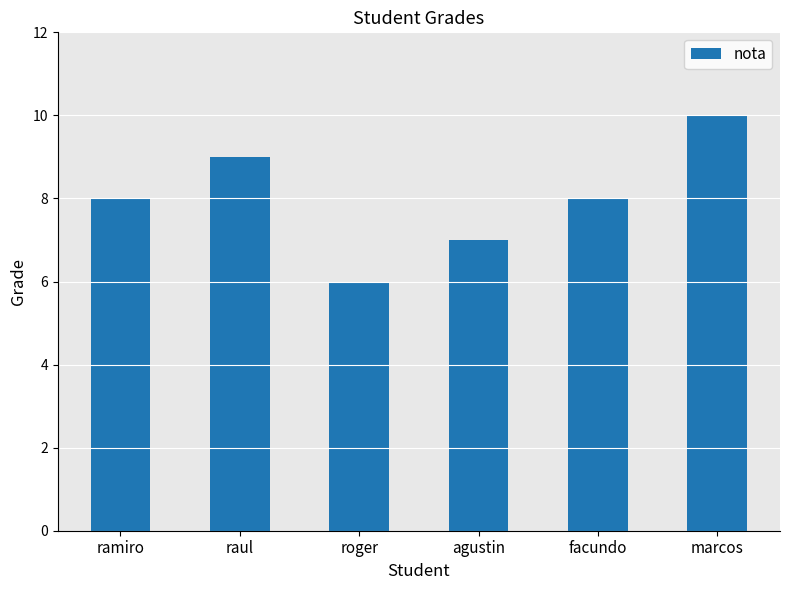

What position from the right is roger?

4